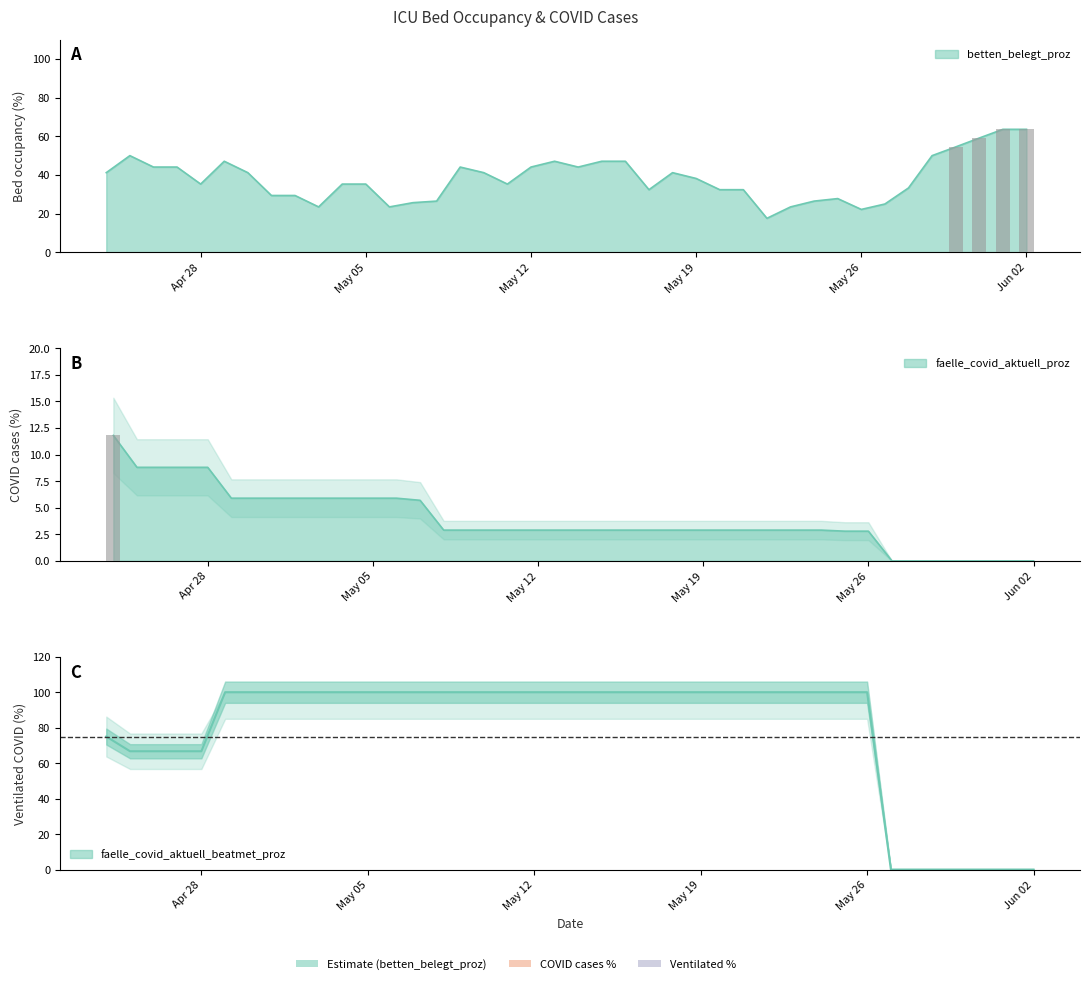

How many positive values does the faelle_covid_aktuell_beatmet_proz series have?

33